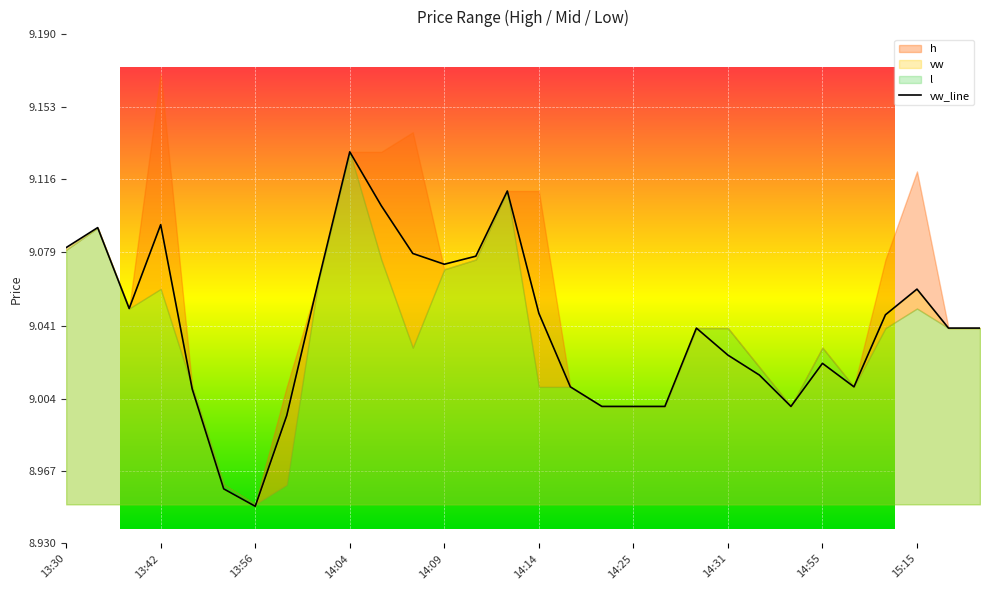

Where does the data first go above 9?

13:30